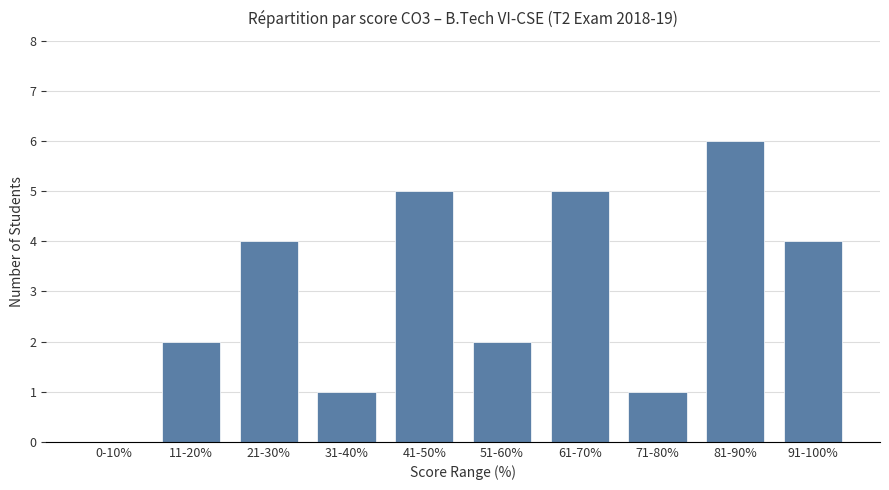

At which category does the chart reach its peak across all series?

81-90%